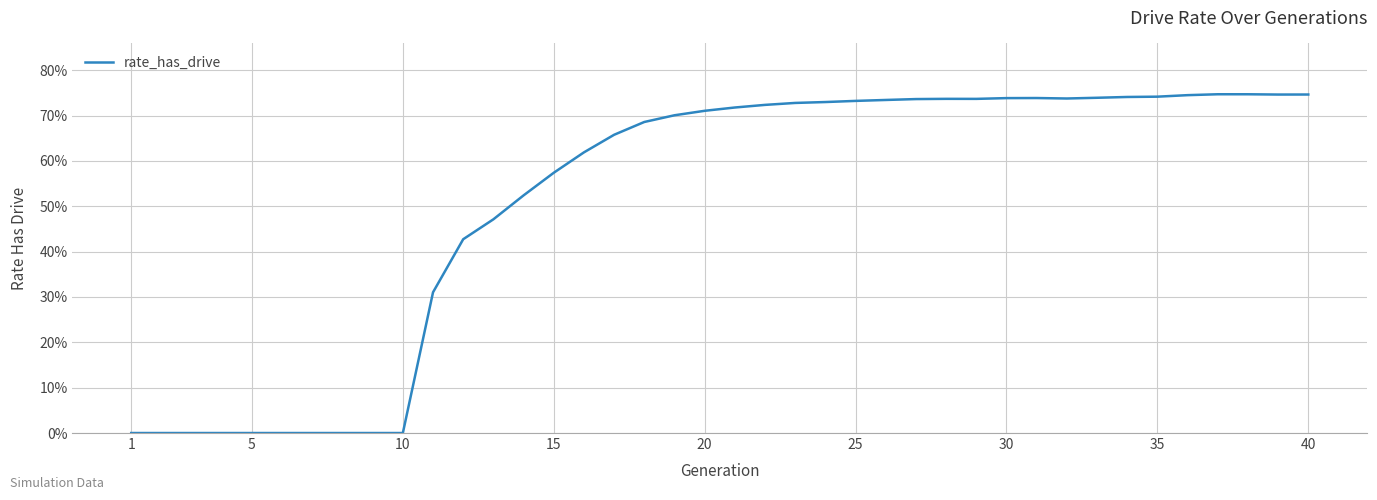

Reading right to left, transcribe all the data shown in this chart.

0.7	0.7	0.7	0.7	0.7	0.7	0.7	0.7	0.7	0.7	0.7	0.7	0.7	0.7	0.7	0.7	0.7	0.7	0.7	0.7	0.7	0.7	0.7	0.7	0.6	0.6	0.5	0.5	0.4	0.3	0.0	0.0	0.0	0.0	0.0	0.0	0.0	0.0	0.0	0.0